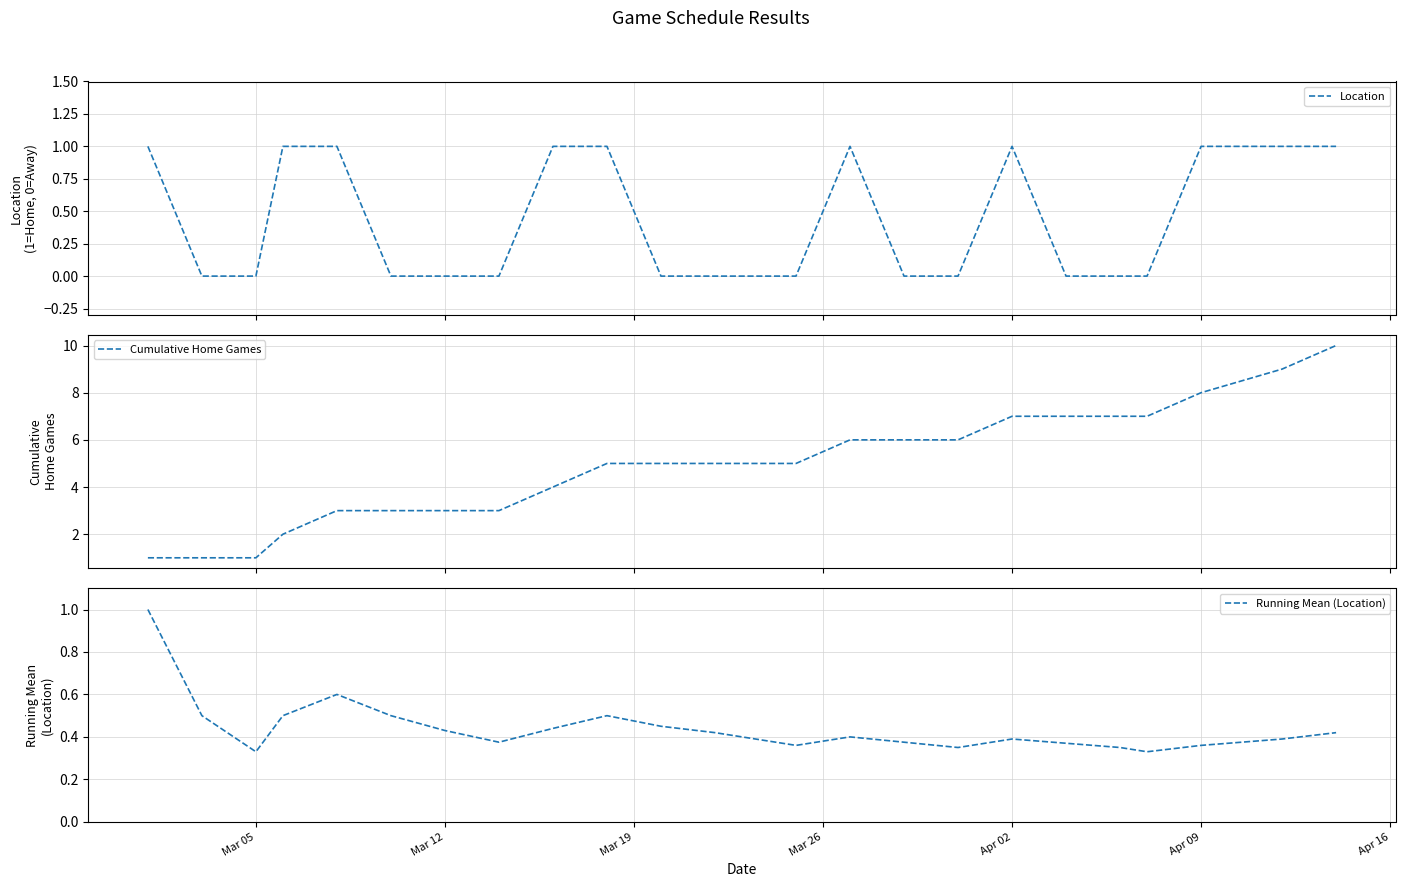

What is the difference between the maximum and minimum values in the Cumulative Home Games series?

9